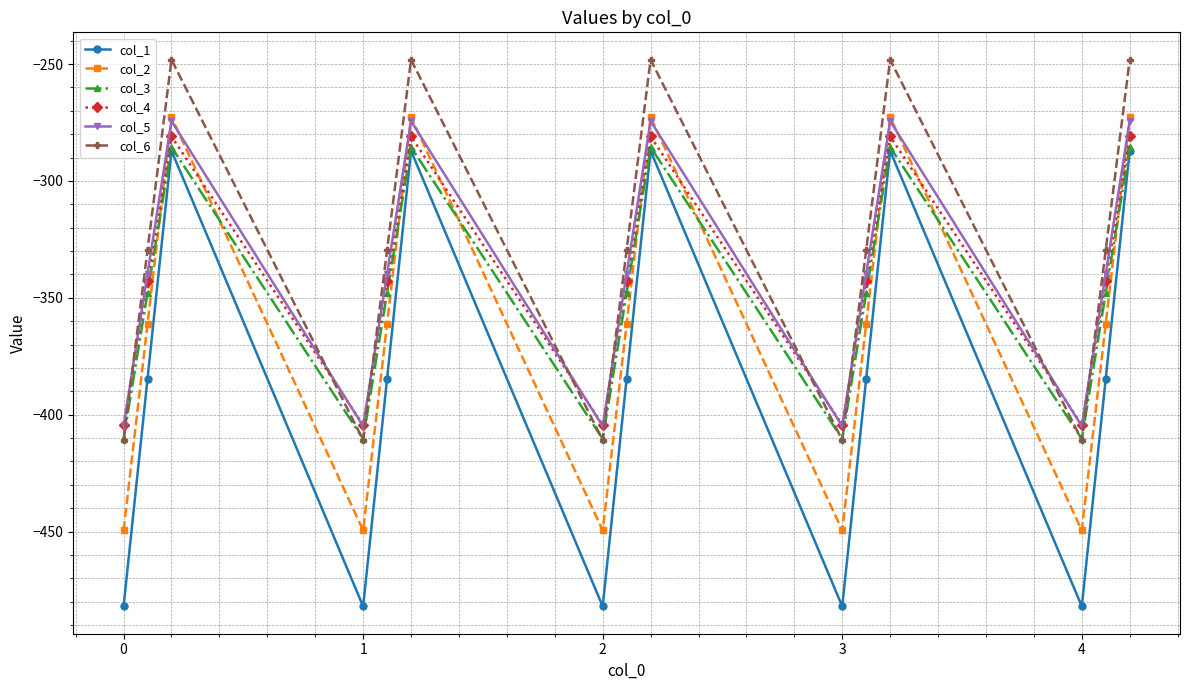

True or false: col_1 and col_4 cross at least once.

False